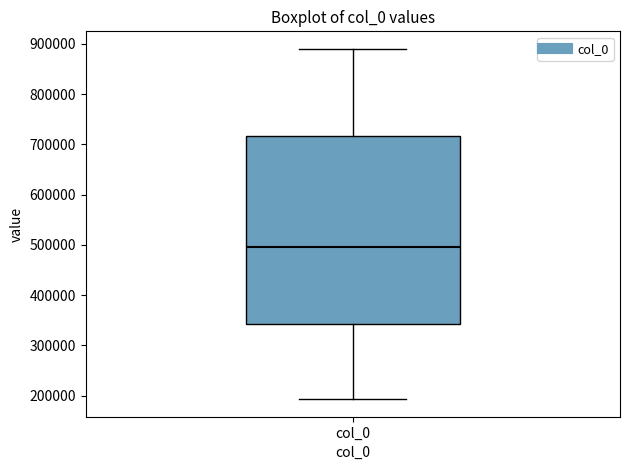

Transcribe this box plot: give where the median line is, the range the box spans, and where the two whiskers end, as read against the y-axis. The values are not printed on the chart, so give them approximately, as read against the axis.

median 500000, box 340000 to 720000, whiskers 190000 to 890000